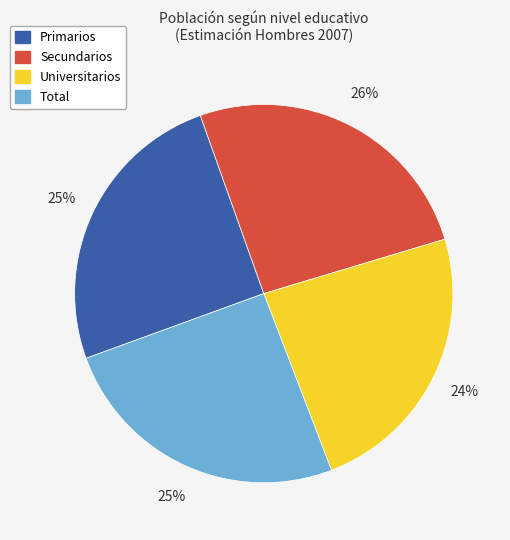

To the nearest percent, what portion does Primarios represent?

25%